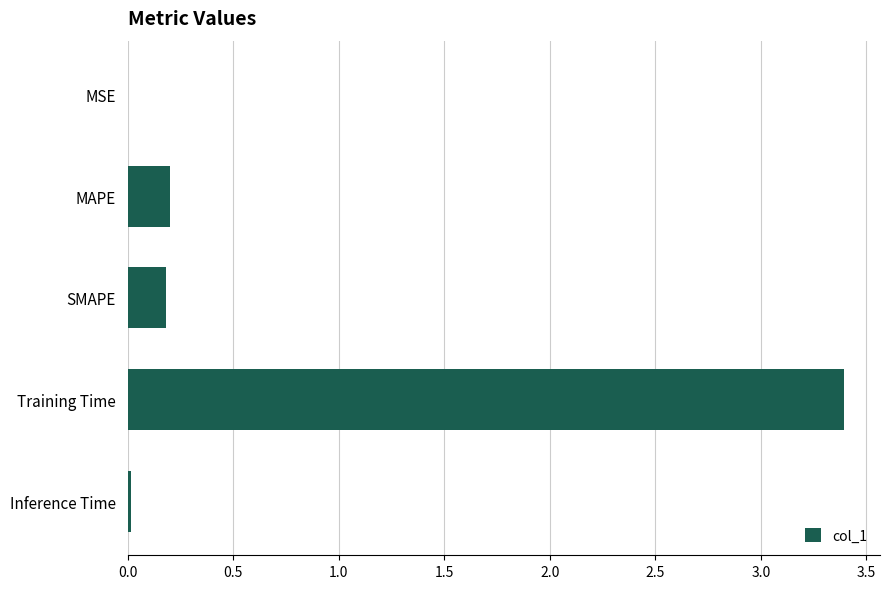

Which label corresponds to the largest value in the chart?

Training Time